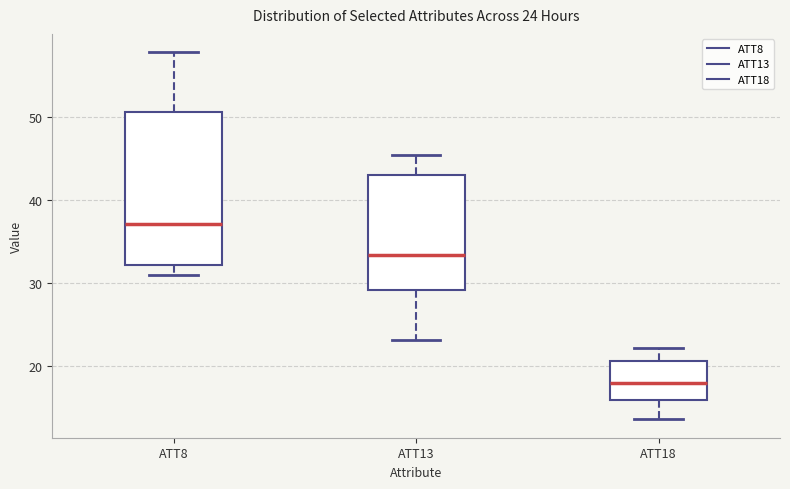

Which box has the lowest median line?

ATT18